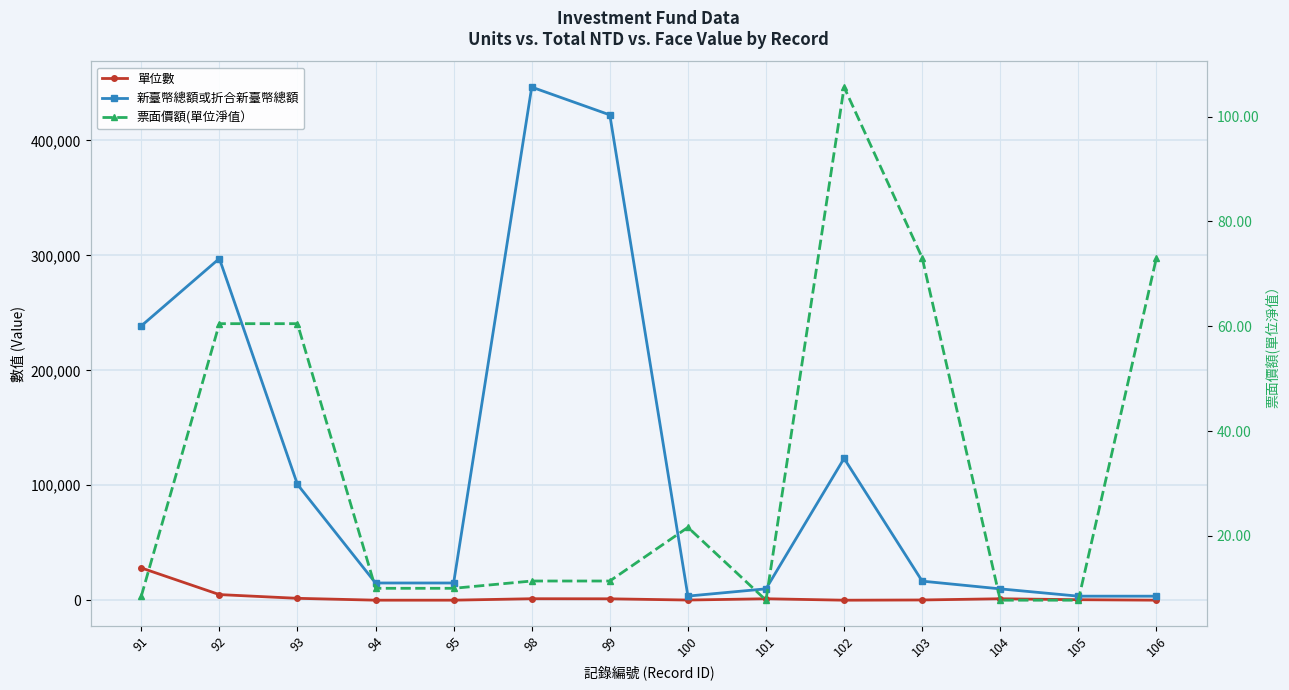

At which category does the chart reach its minimum across all series?

101